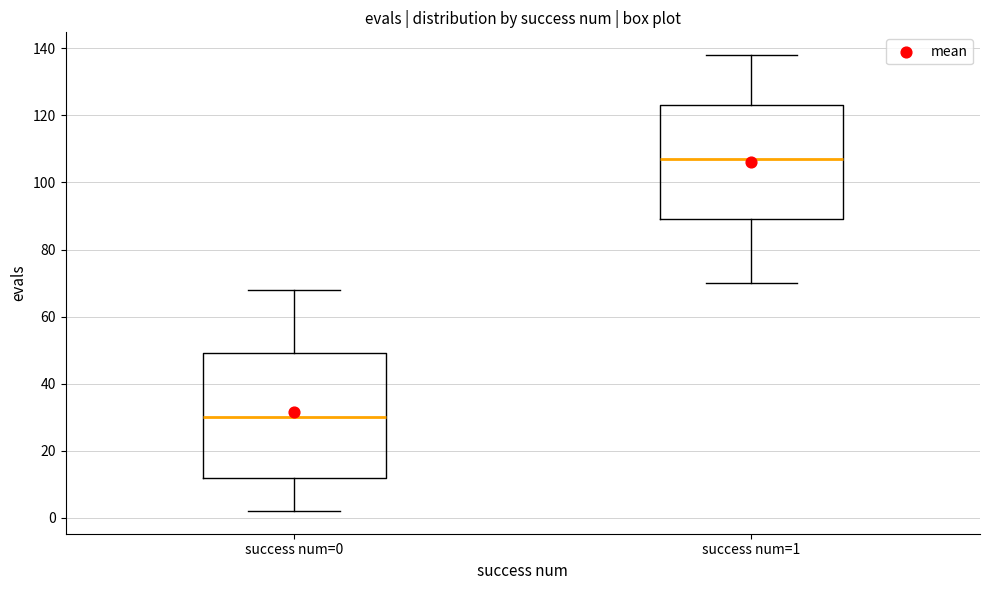

Which box has the lowest median line?

success num=0